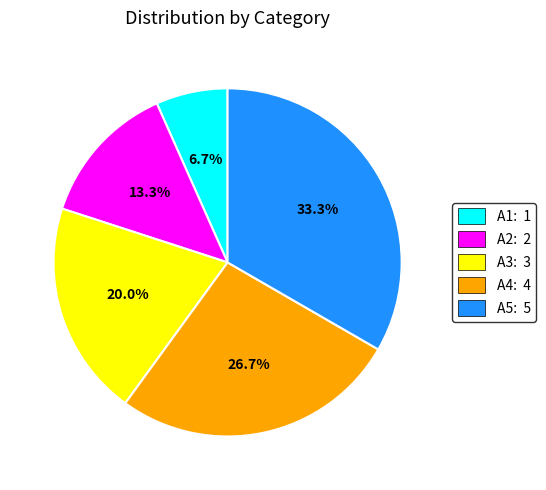

Count the number of slices in the pie.

5